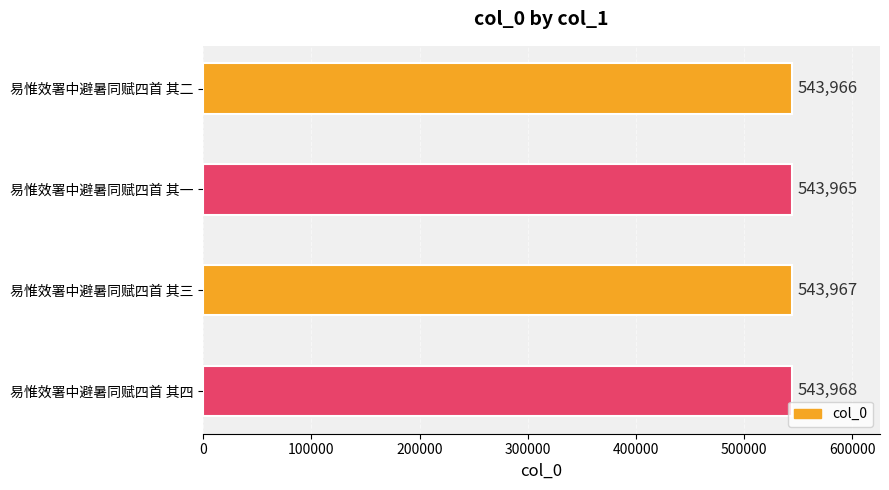

How many data points does each series have?

4